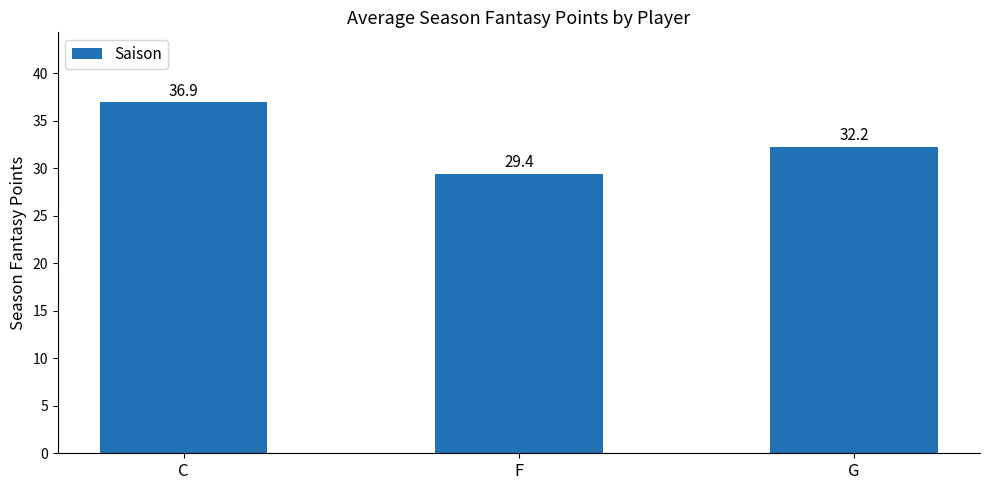

What is the average value?

32.8